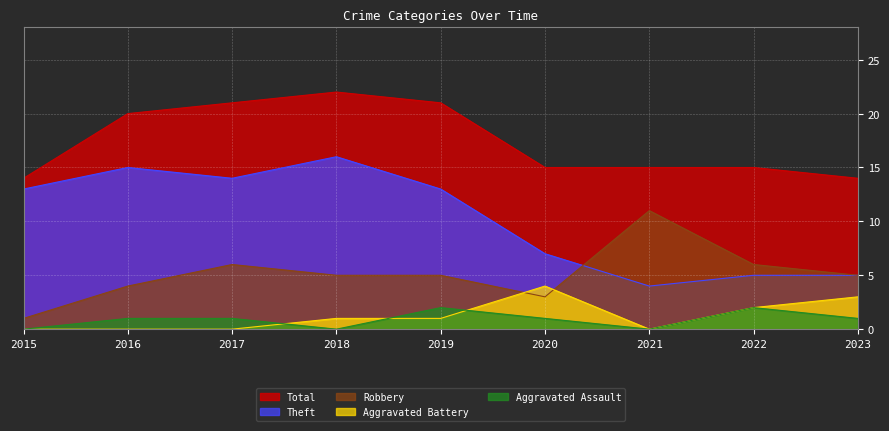

Reading right to left, transcribe all the data shown in this chart.

Aggravated Assault: 2023=1	2022=2	2021=0	2020=1	2019=2	2018=0	2017=1	2016=1	2015=0
Aggravated Battery: 2023=3	2022=2	2021=0	2020=4	2019=1	2018=1	2017=0	2016=0	2015=0
Robbery: 2023=5	2022=6	2021=11	2020=3	2019=5	2018=5	2017=6	2016=4	2015=1
Theft: 2023=5	2022=5	2021=4	2020=7	2019=13	2018=16	2017=14	2016=15	2015=13
Total: 2023=14	2022=15	2021=15	2020=15	2019=21	2018=22	2017=21	2016=20	2015=14